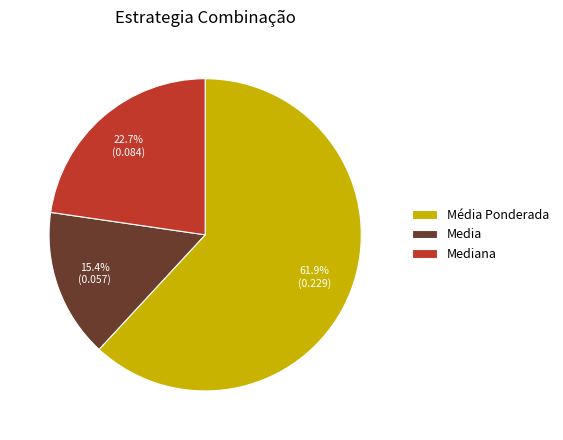

What percentage is the Média Ponderada slice, to the nearest percent?

62%